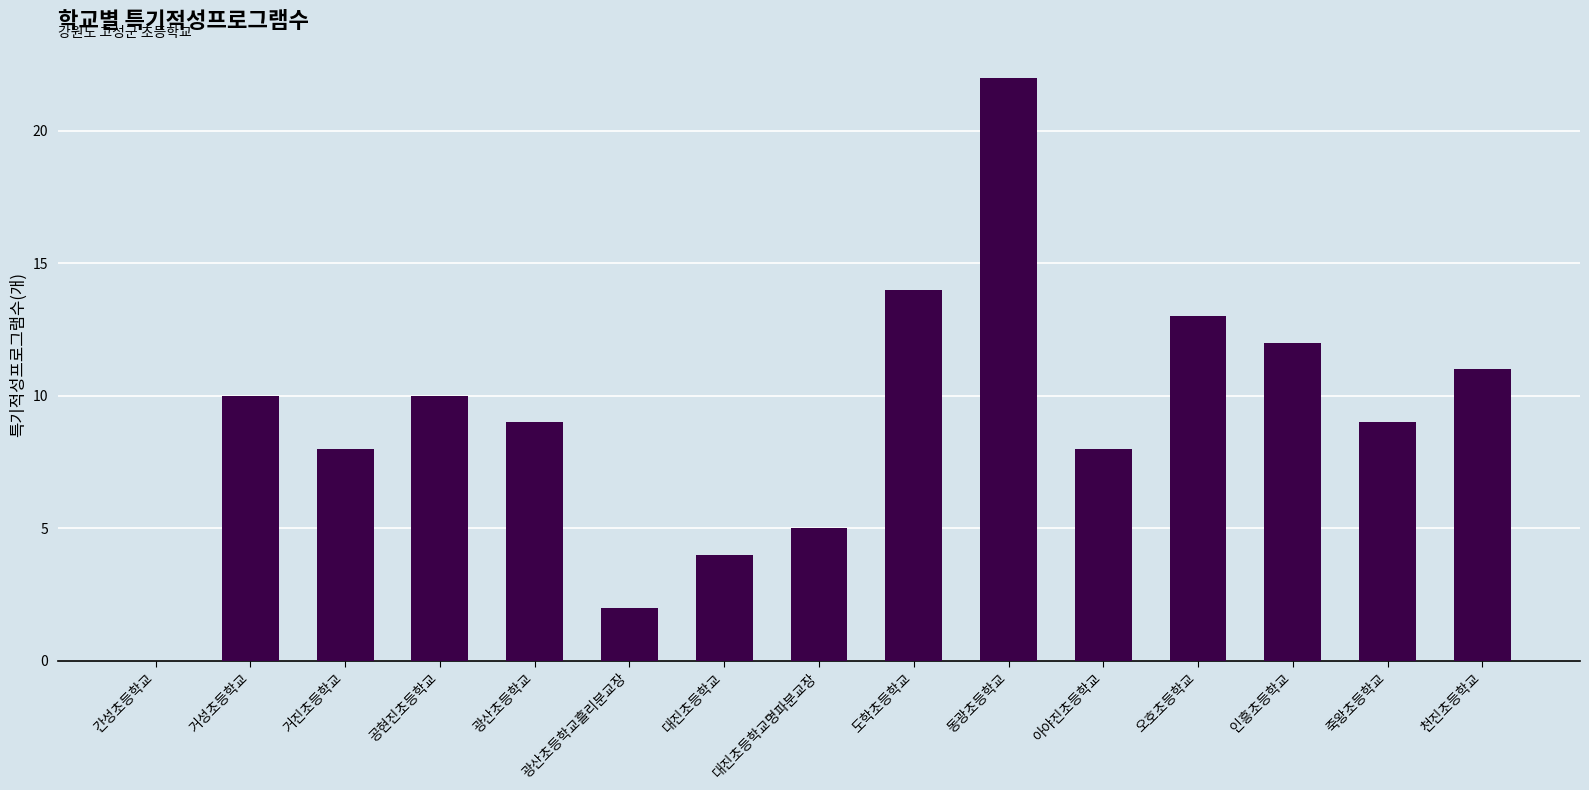

Read the value at 공현진초등학교, to the nearest 5.

10